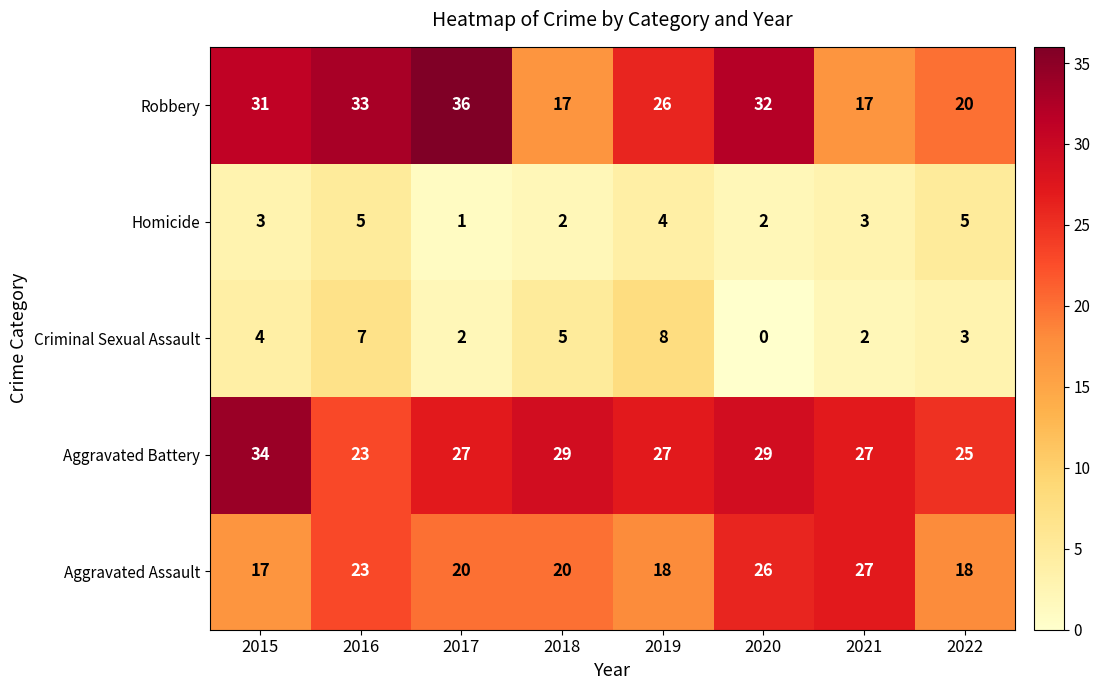

Which series has the largest range (max minus min)?

Robbery